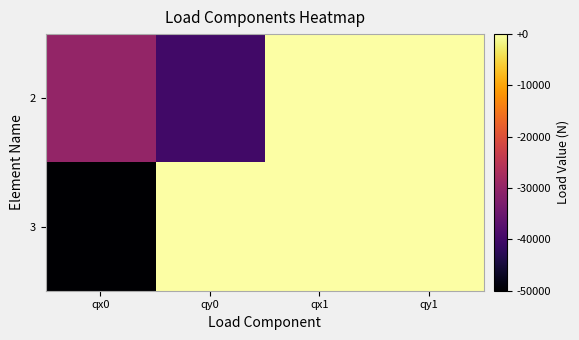

How many data points does each series have?

4